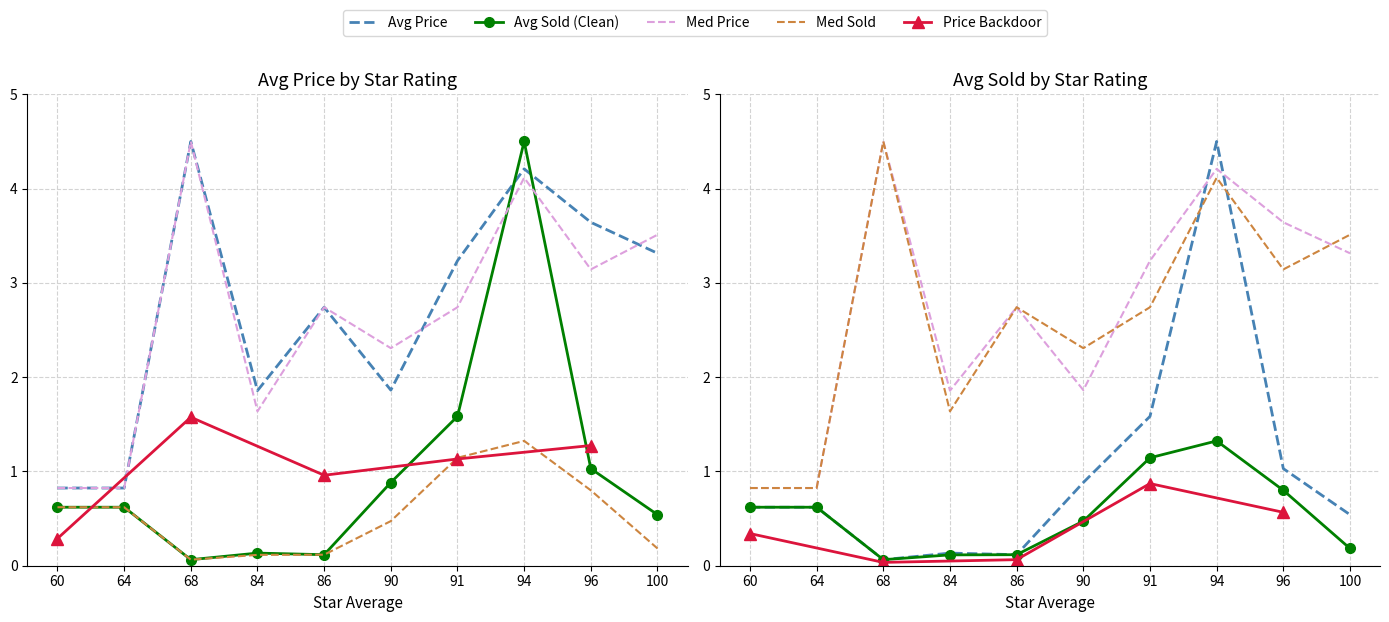

What is the spread (max minus min) of values at 68?

4.4